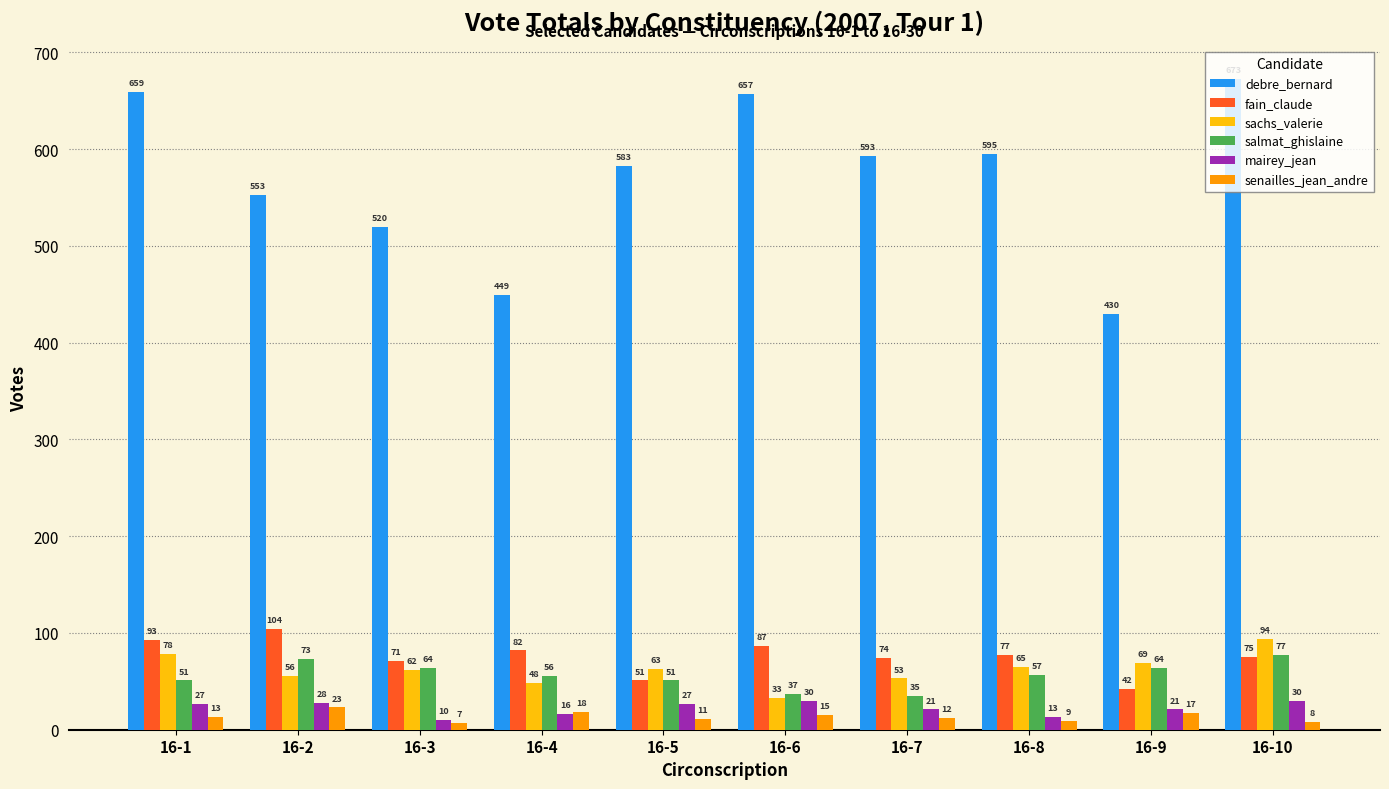

The value of debre_bernard at 16-9 is 430. True or false?

True